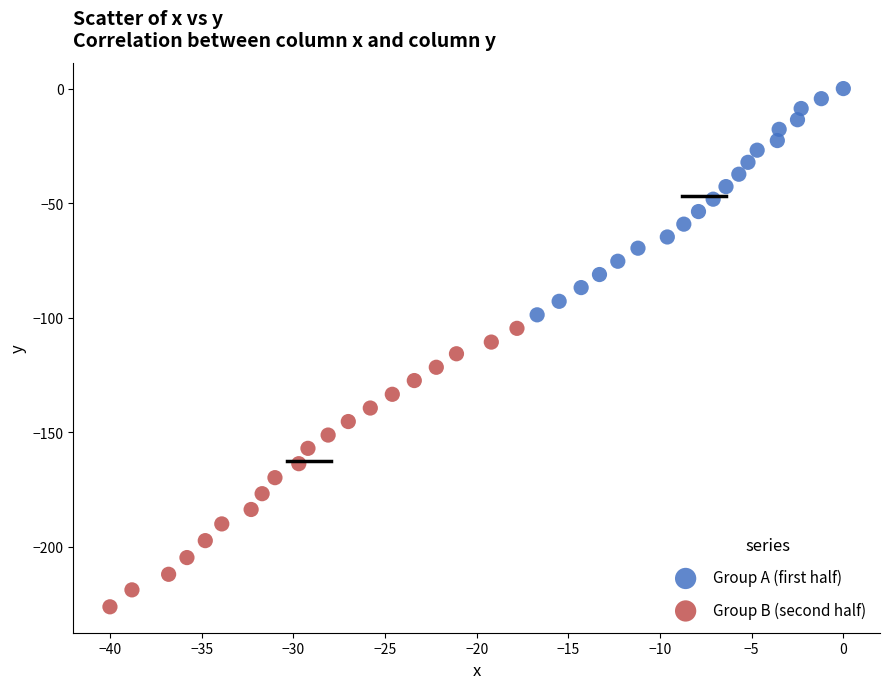

Which series has the largest Y range (max minus min)?

Group B (second half)